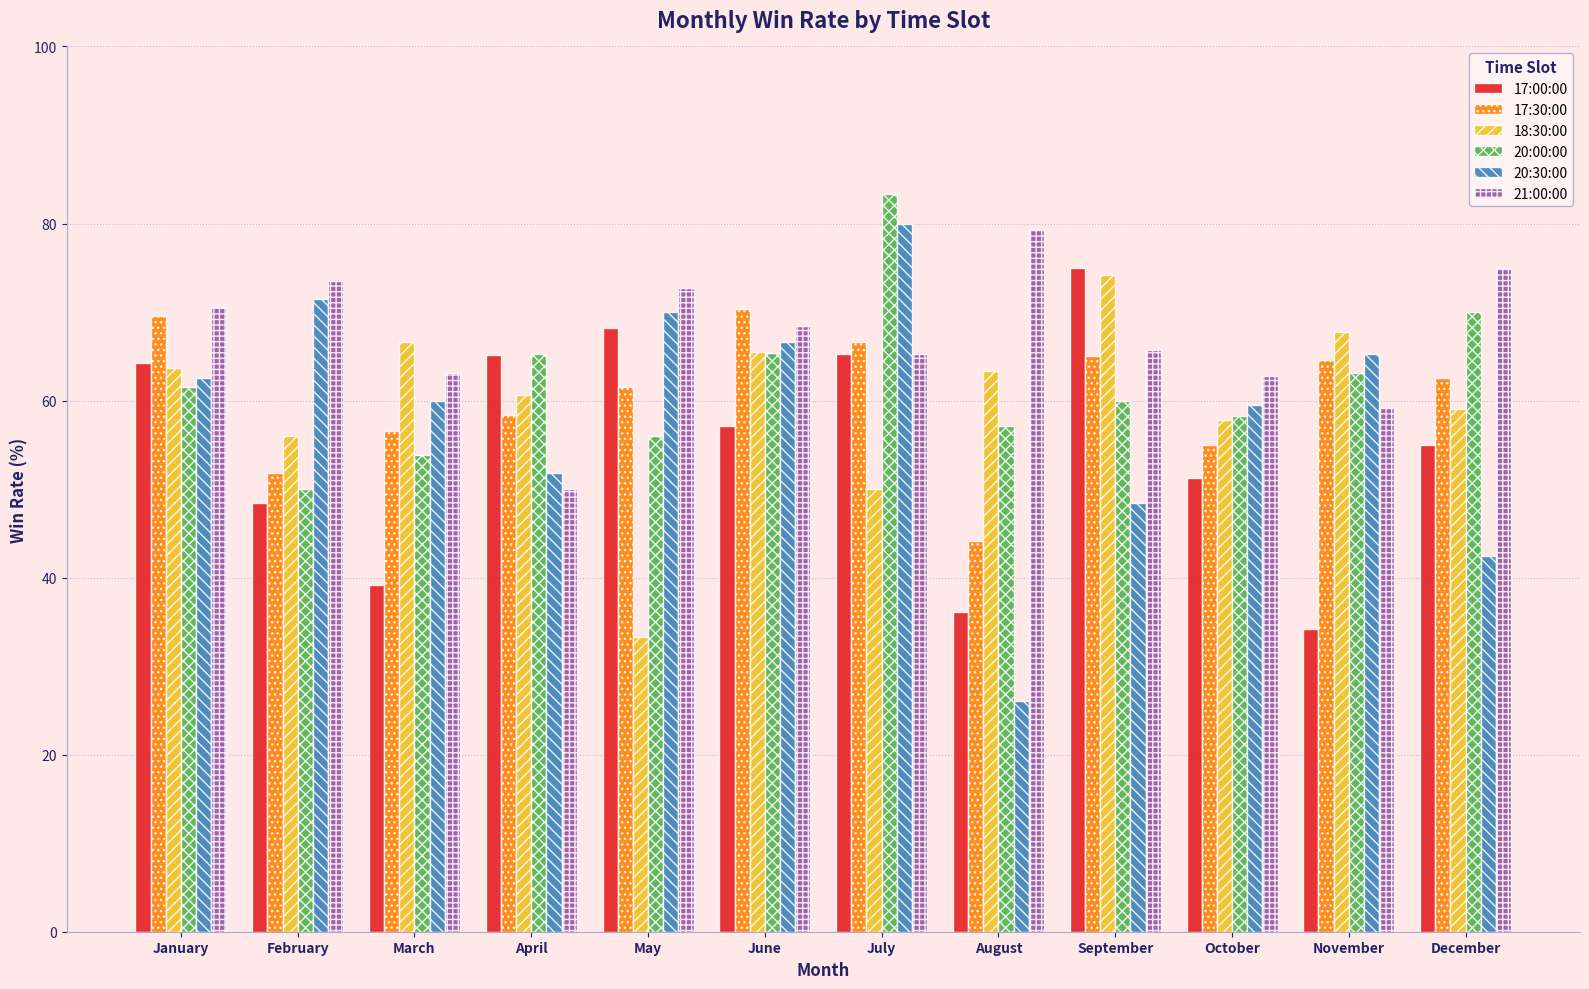

What are all the series names shown in the legend?

17:00:00, 17:30:00, 18:30:00, 20:00:00, 20:30:00, 21:00:00